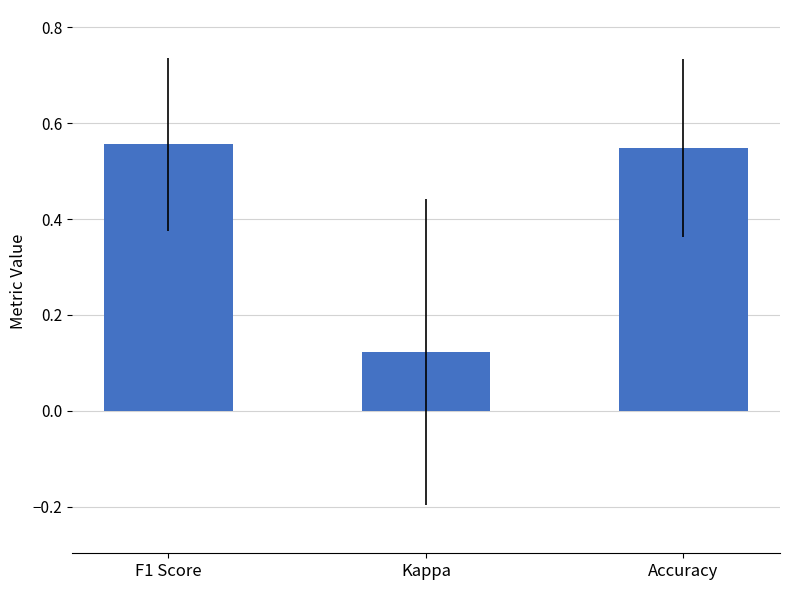

True or false: the data shows 0.2 at Accuracy.

False